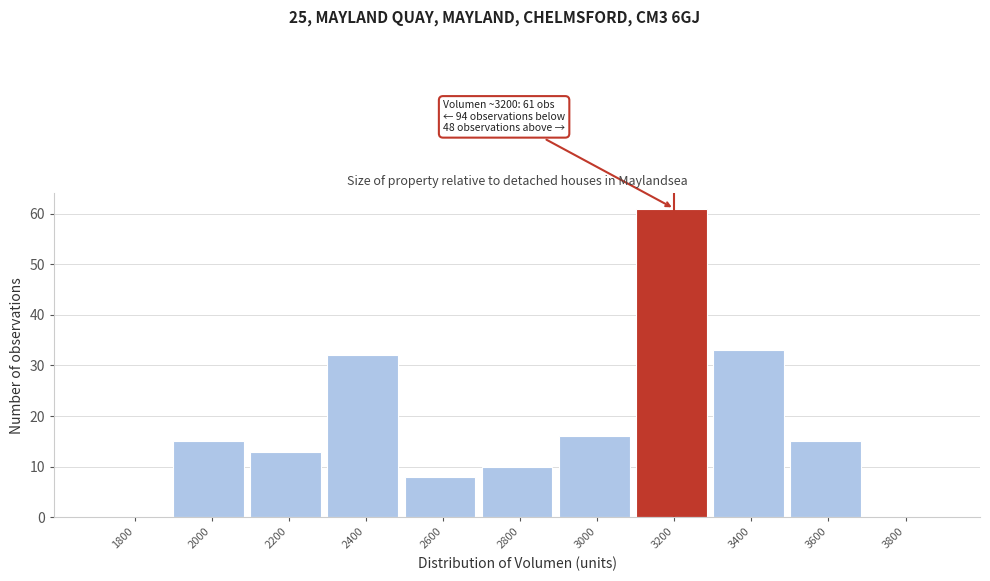

Reading right to left, extract all data points from this chart.

3800=0	3600=15	3400=33	3200=61	3000=16	2800=10	2600=8	2400=32	2200=13	2000=15	1800=0